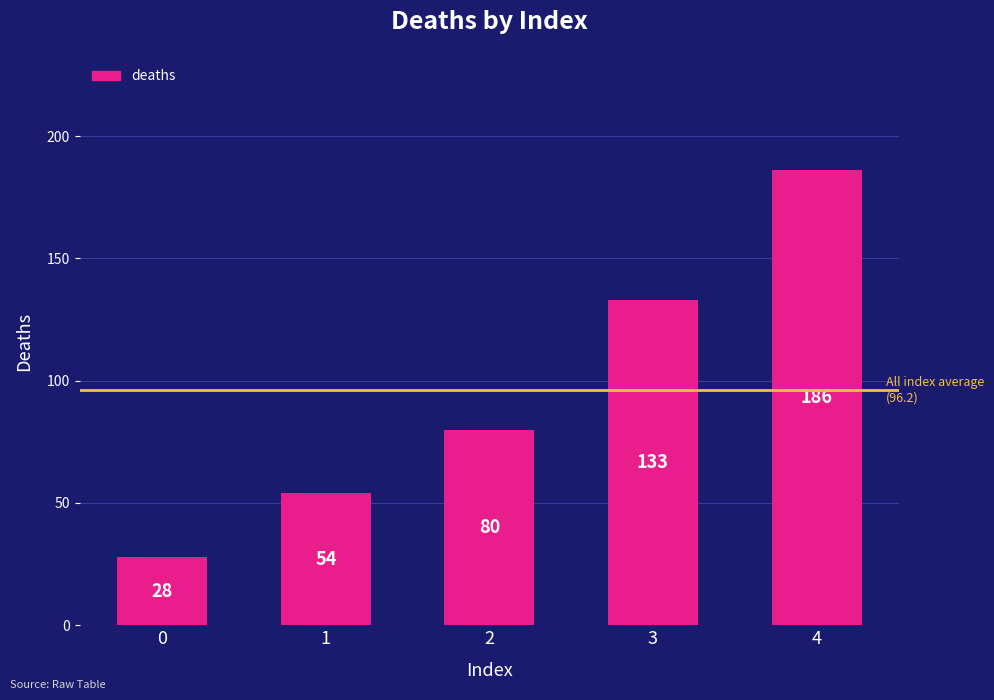

What is the sum of the values at 1 and 0?

82